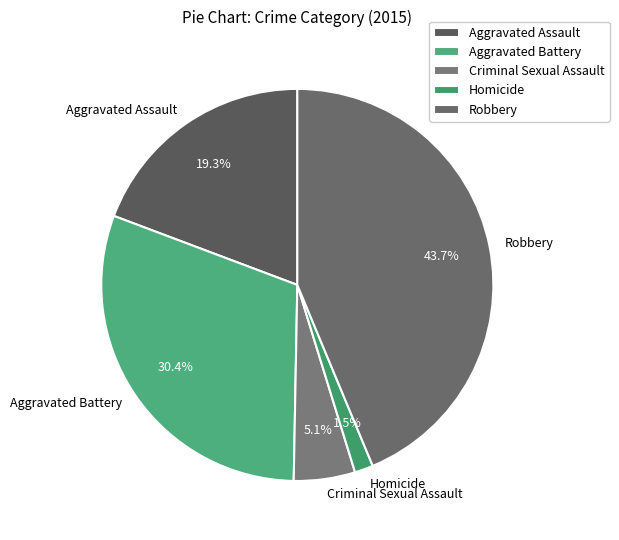

Is there any slice that represents more than half of the pie?

No